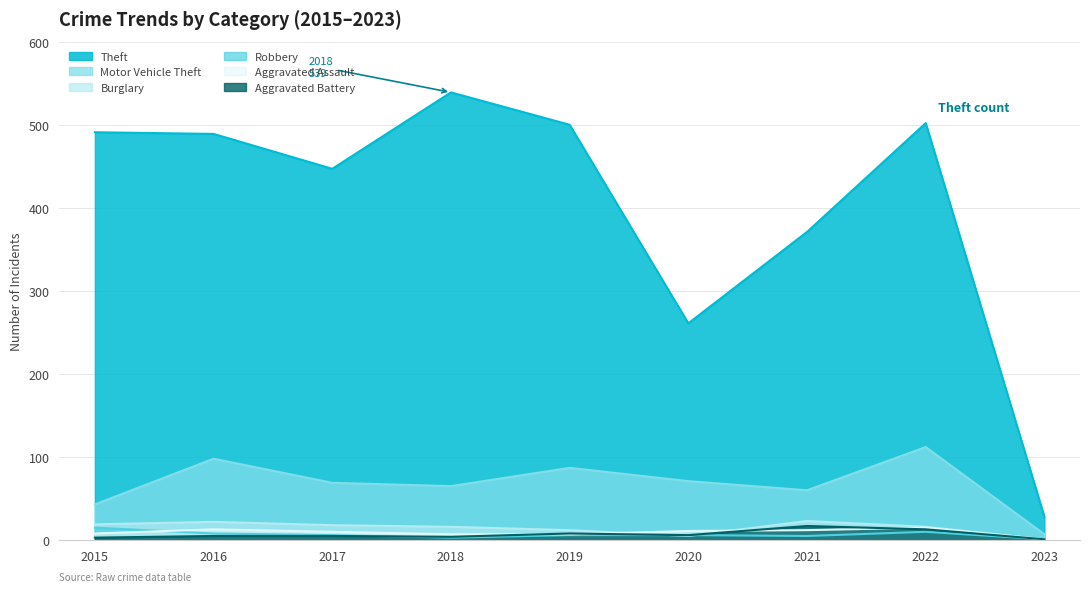

Which series has the widest spread of values?

Theft